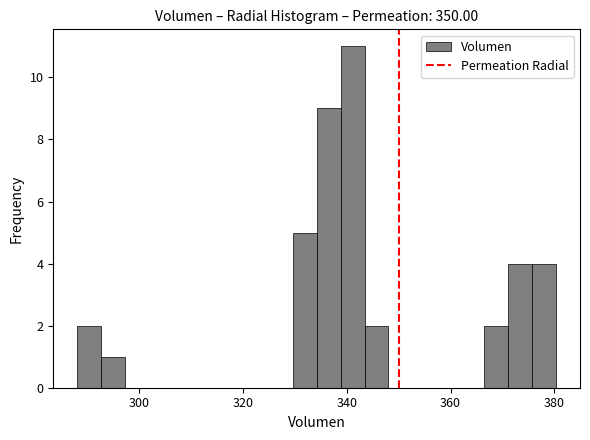

Around what value on the x-axis is the tallest bar? Give the approximate position of its centre, as read against the axis.

342